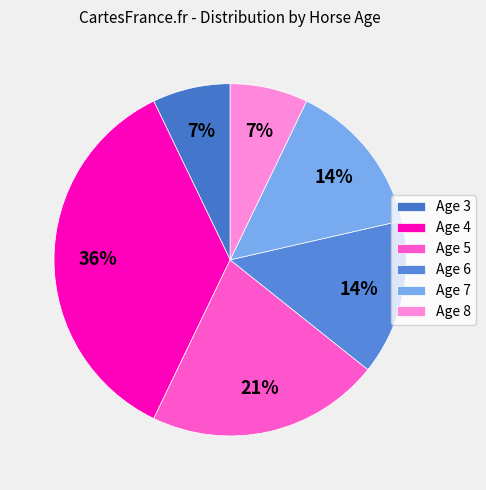

Between Age 4 and Age 7, which is larger?

Age 4